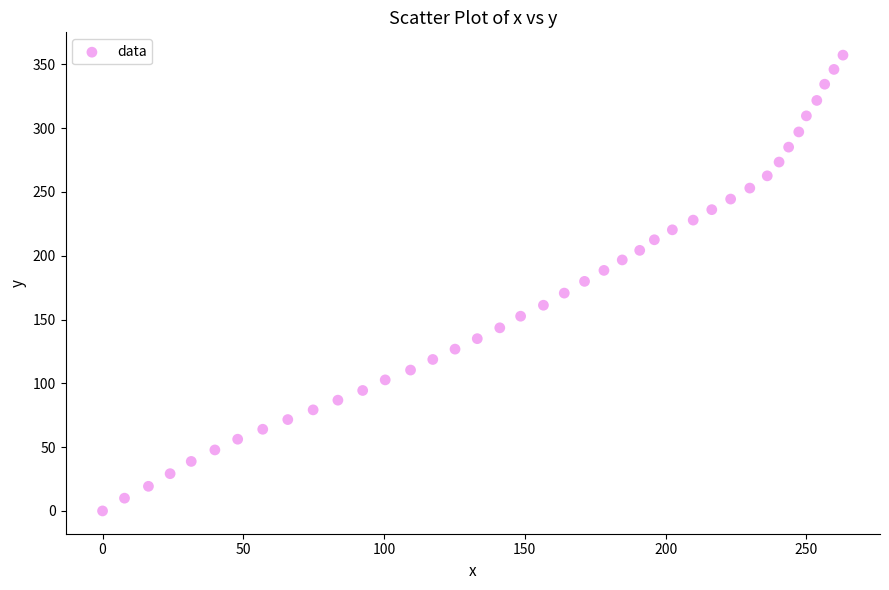

What is the range of X values (max minus min)?

263.0